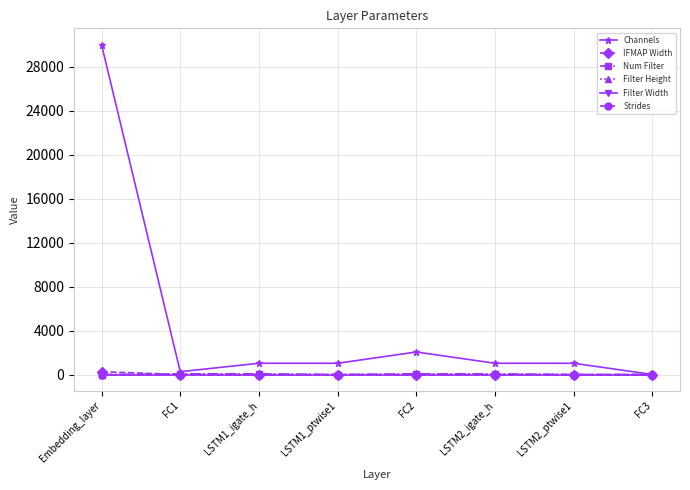

Is this an area chart (filled region under the line)?

No